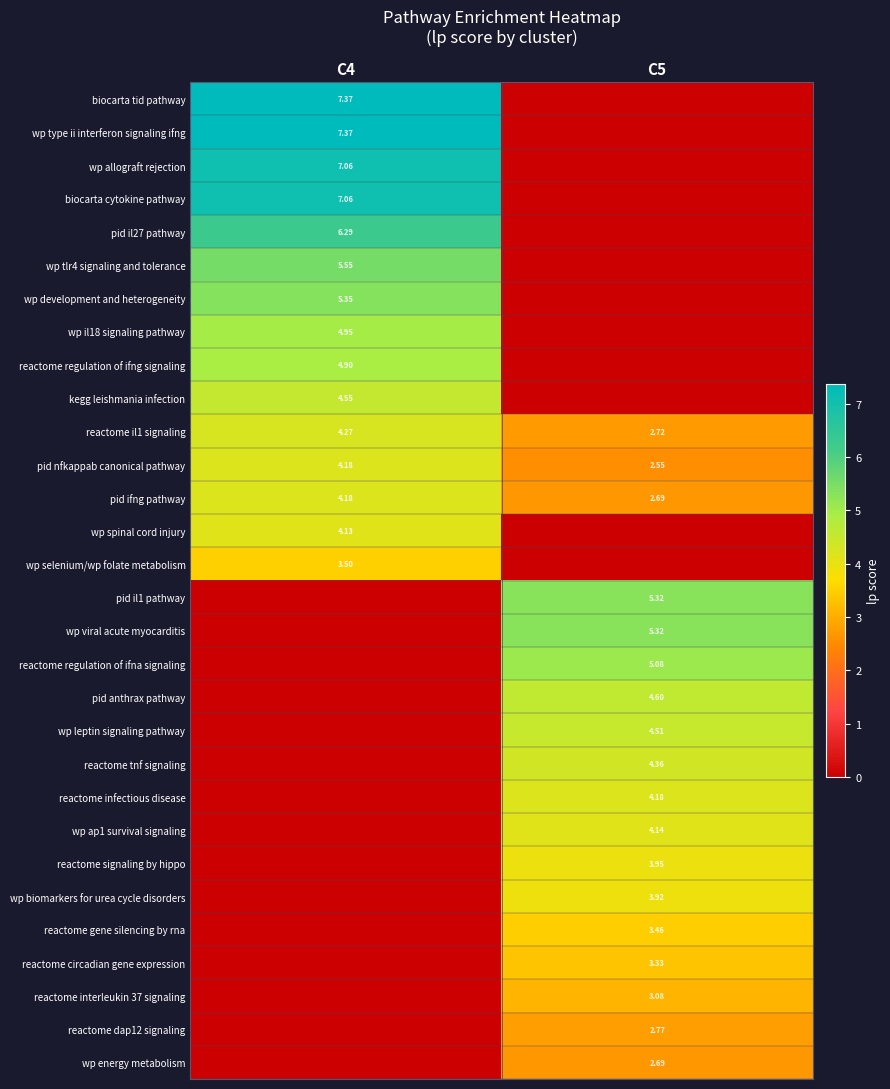

What is the difference between the reactome circadian gene expression values at C4 and C5?

3.3